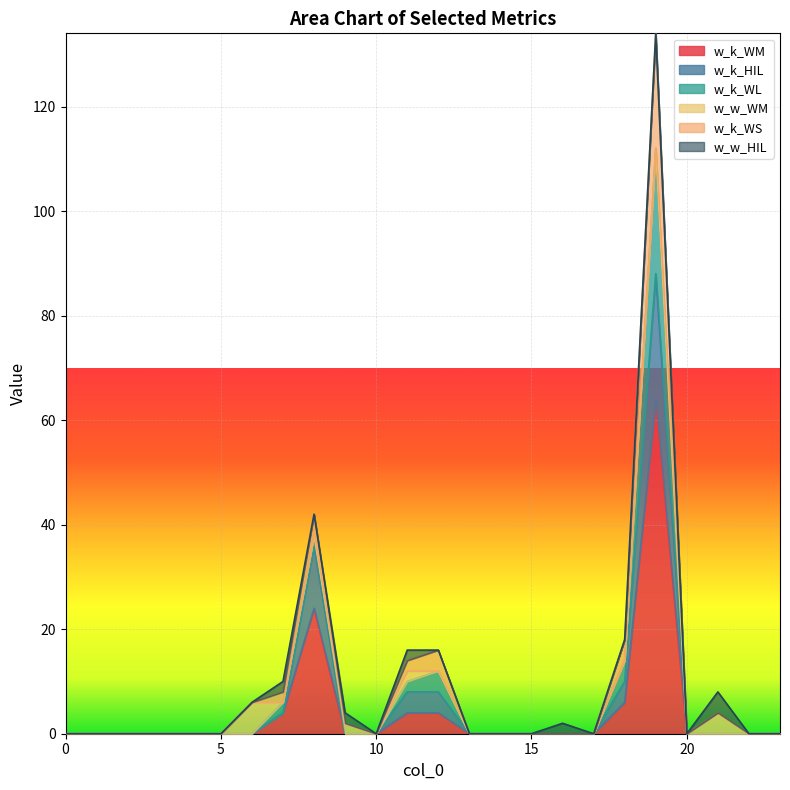

How many positive values does the w_k_WM series have?

6